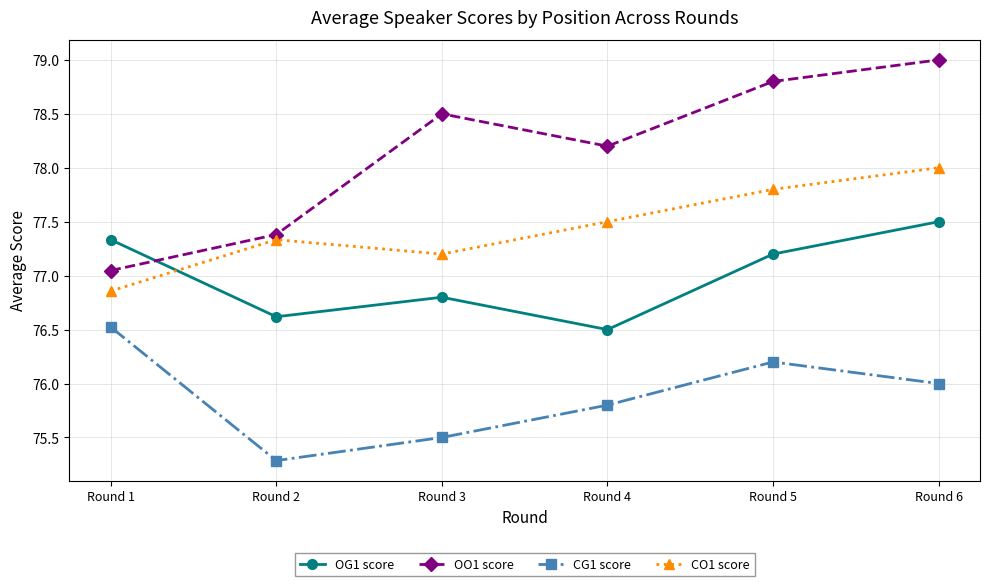

What is the total value across all series at Round 5?

310.0